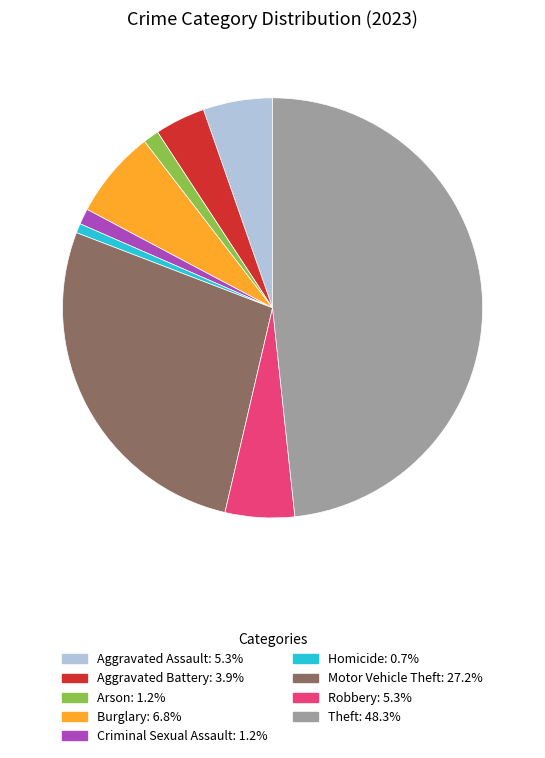

Is it true that Motor Vehicle Theft is 27% of the pie?

True